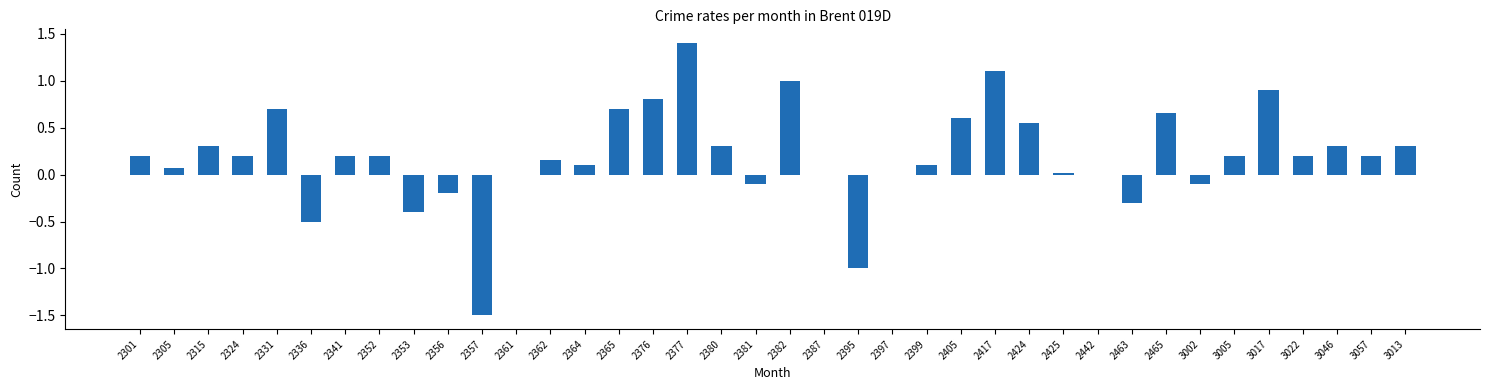

Which category has the highest value across all series?

2377